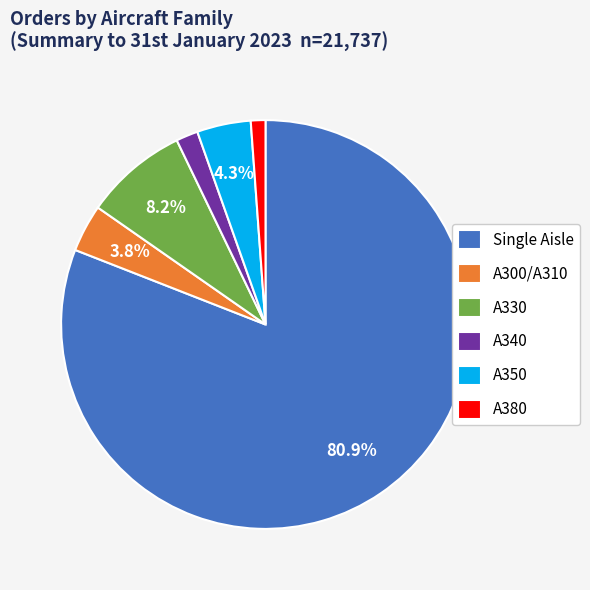

To the nearest percent, what is the average slice percentage?

17%